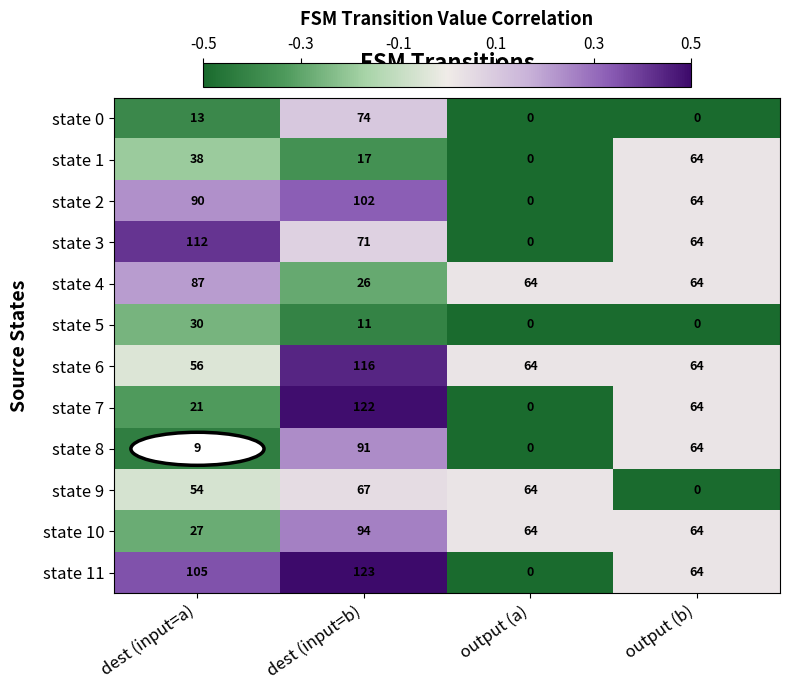

What is the total value across all series at dest (input=b)?

914